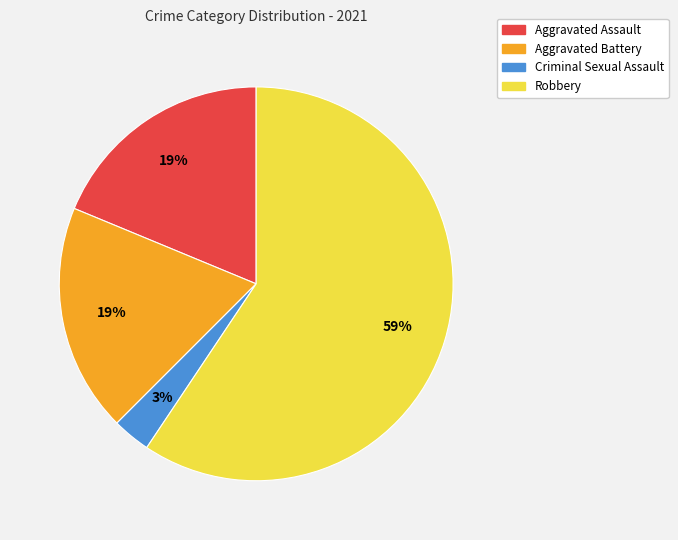

Count the number of slices in the pie.

4